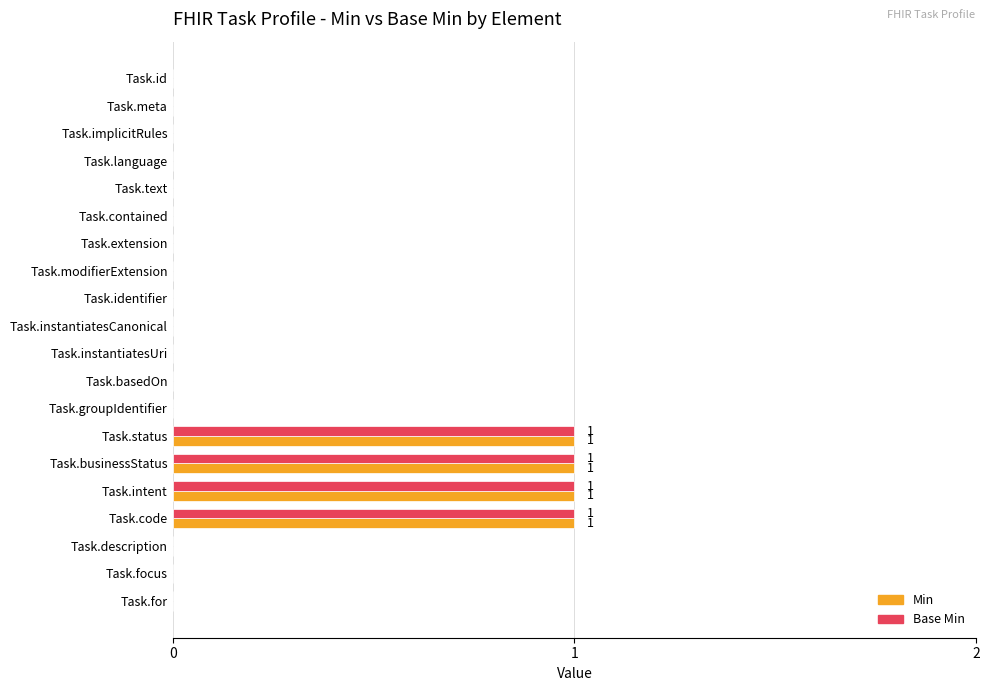

What is the sum of all Base Min values?

4